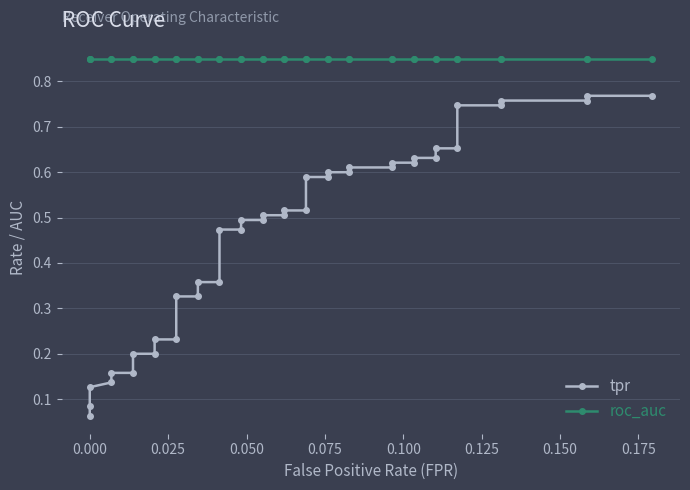

What is the value of the roc_auc point at the 21st from the left?

0.9